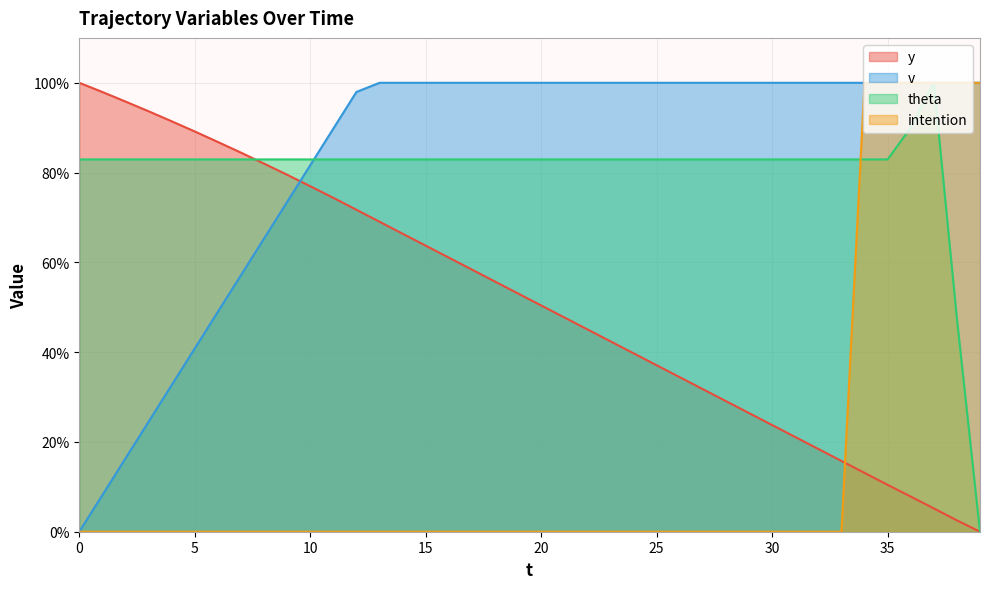

How many times do y and v cross each other?

1